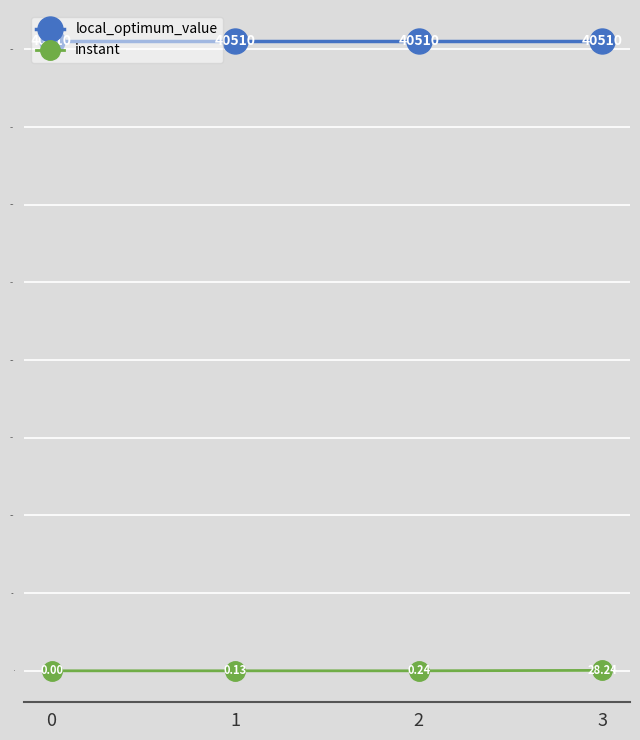

Read the local_optimum_value value at 3.

40510.0